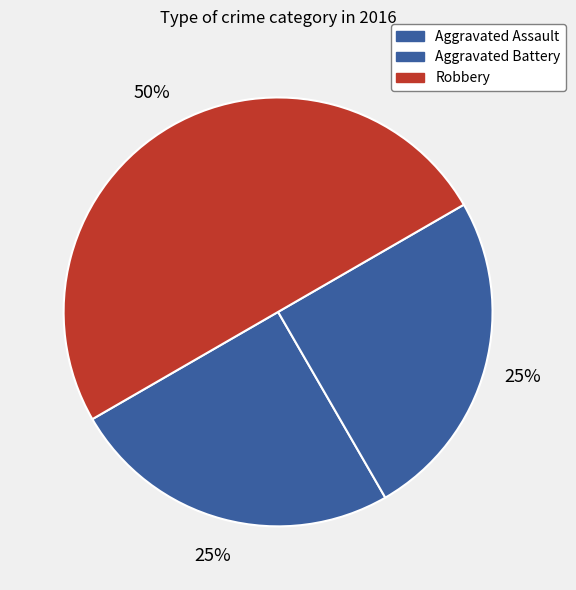

How many slices are in this pie chart?

3